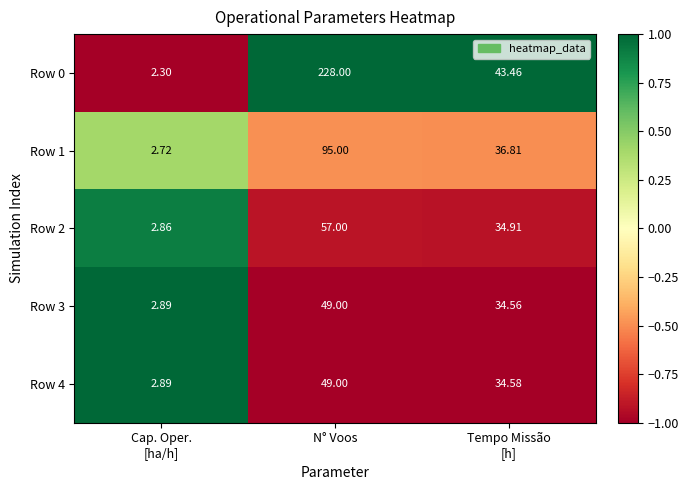

Is the value of Row 2 at N° Voos greater than the value of Row 1 at N° Voos?

No